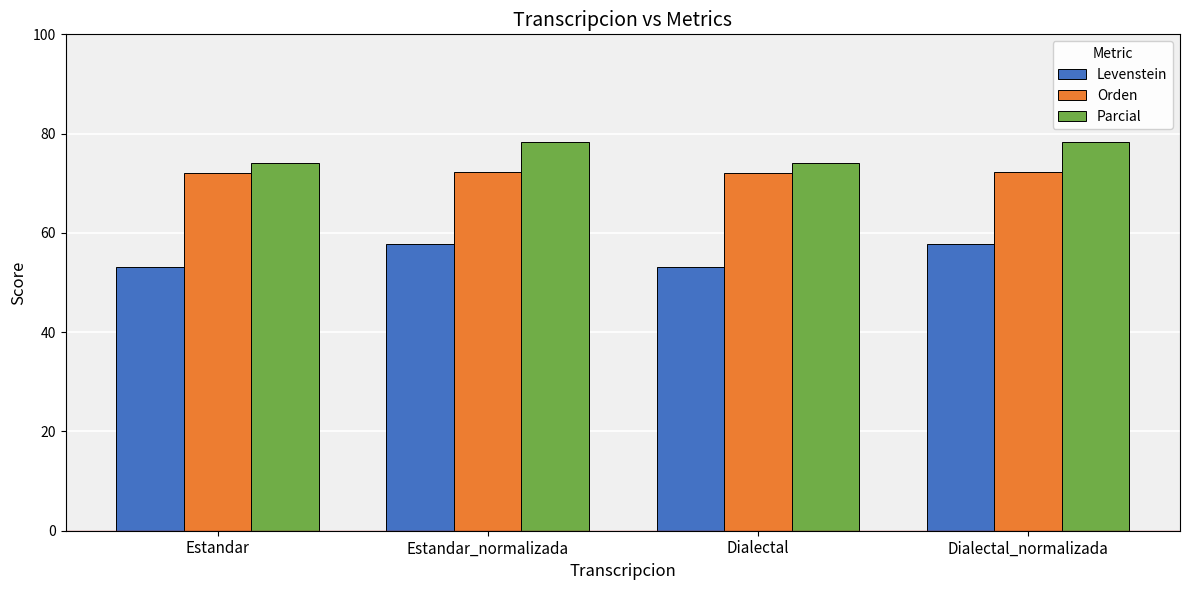

List the series in order of their overall mean, highest first.

Parcial, Orden, Levenstein